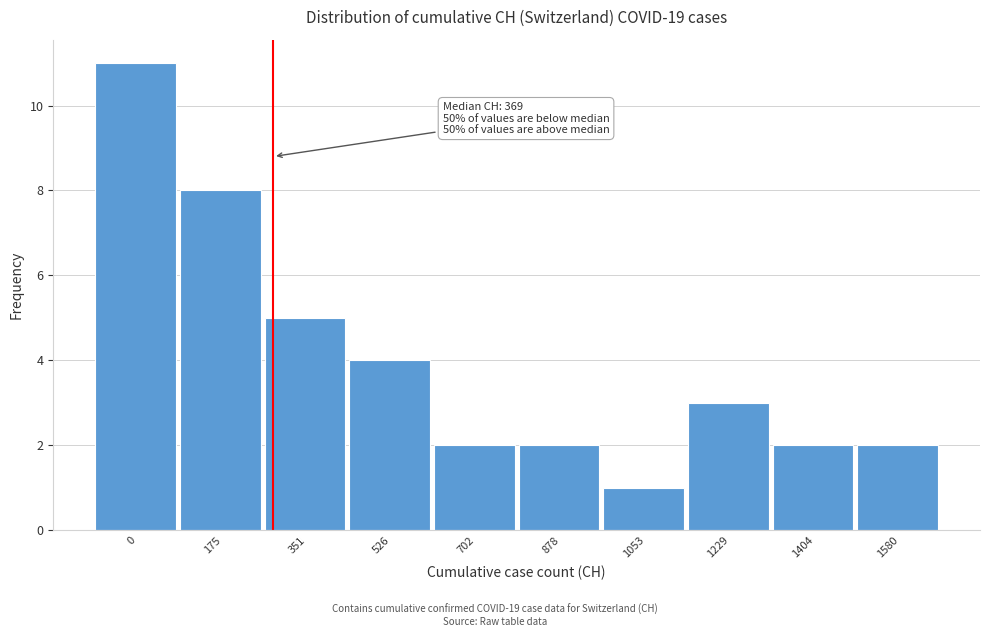

Reading left to right, list all the values displayed in this chart.

11	8	5	4	2	2	1	3	2	2